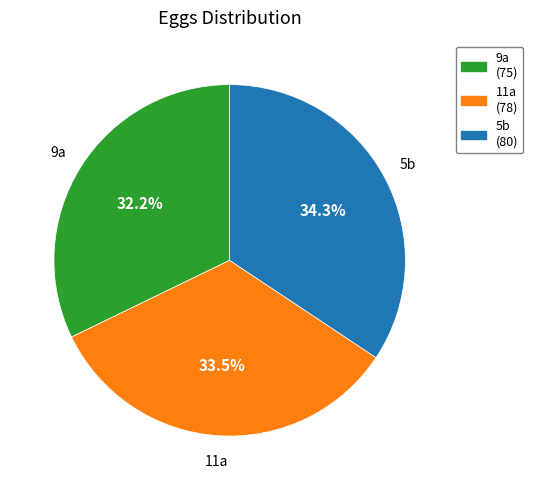

Is it true that 5b is 34% of the pie?

True